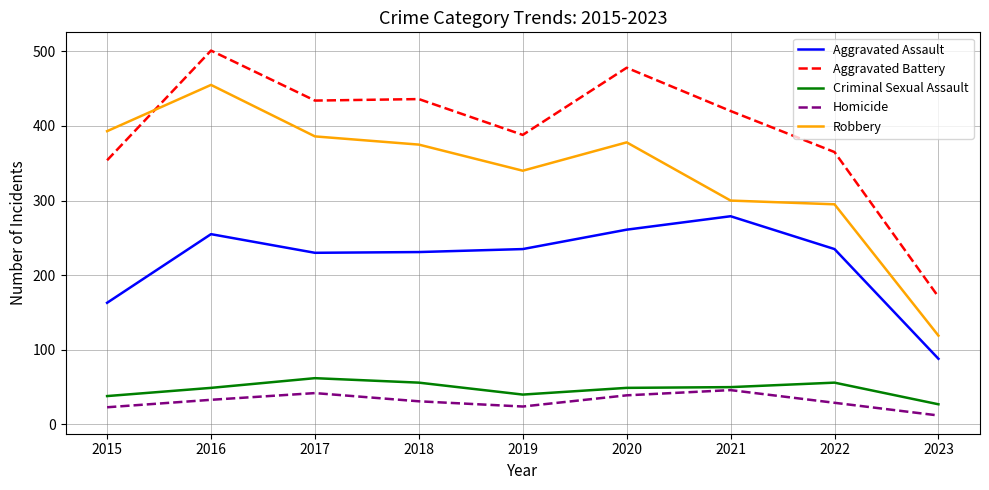

True or false: Homicide and Aggravated Assault cross at least once.

False